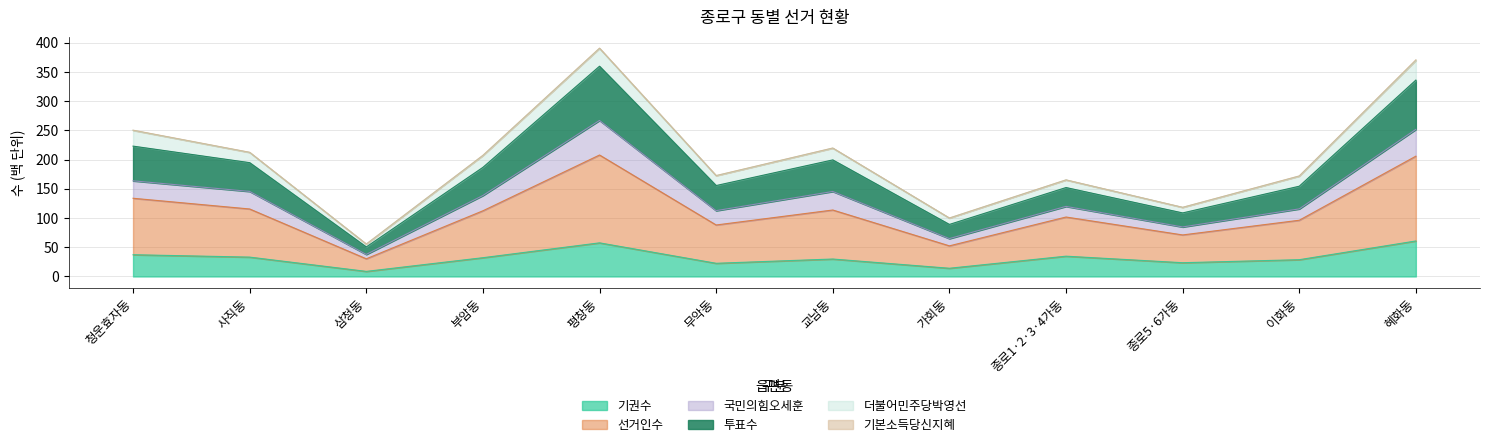

What is the label of the 2nd point from the left?

사직동